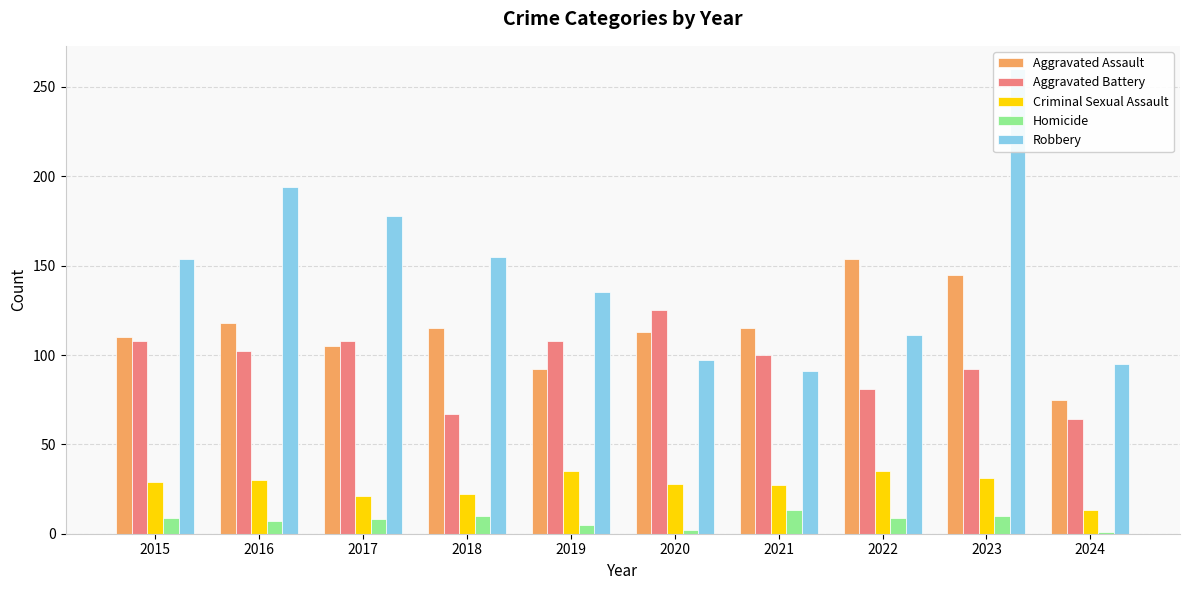

What is the approximate value of Criminal Sexual Assault at 2021, to the nearest 5?

25